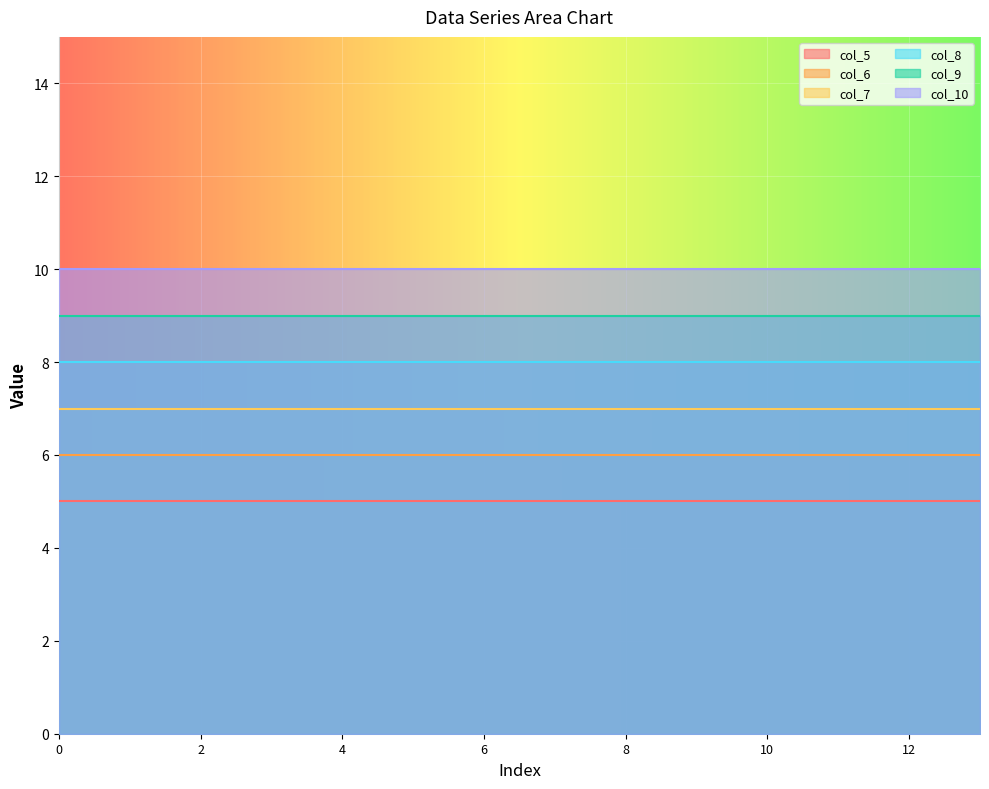

What are all the series names shown in the legend?

col_5, col_6, col_7, col_8, col_9, col_10